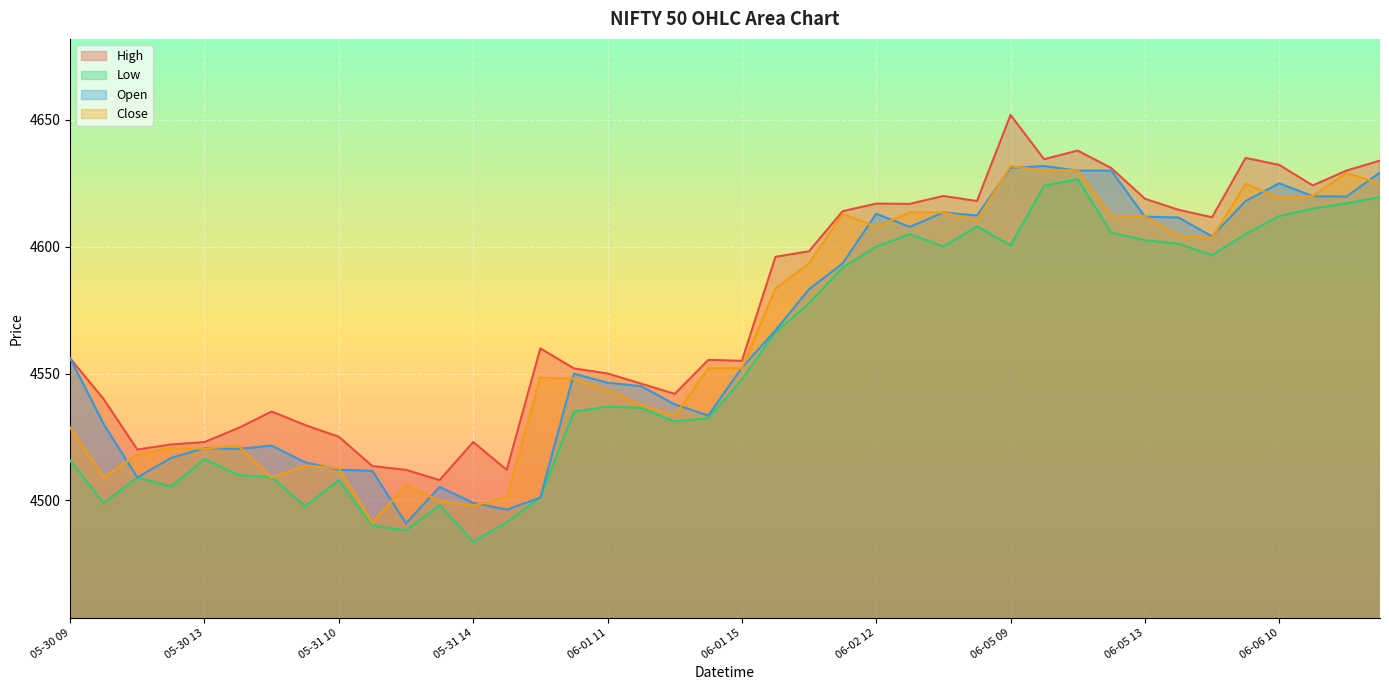

What is the label of the 27th point from the right?

05-31 15